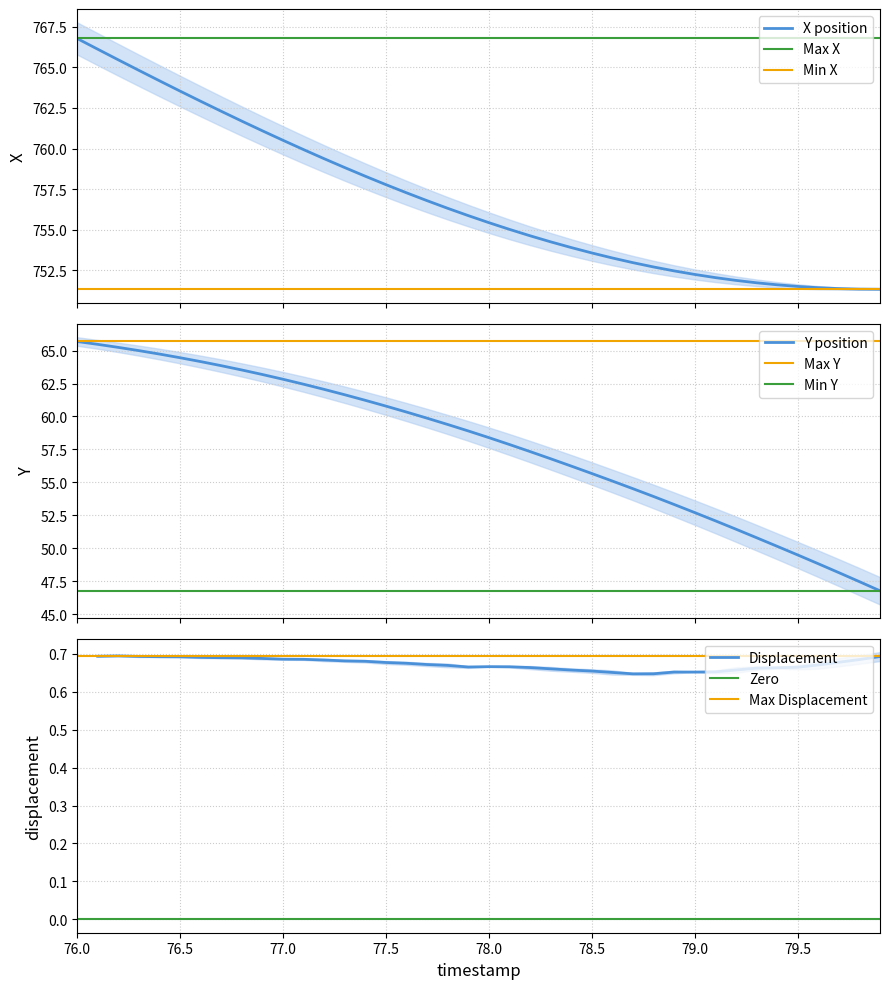

Reading right to left, extract all data points from this chart.

X position: 751.3	751.4	751.4	751.4	751.5	751.6	751.7	751.9	752.1	752.3	752.5	752.7	753.0	753.3	753.6	753.9	754.3	754.6	755.0	755.4	755.9	756.3	756.8	757.3	757.8	758.3	758.8	759.4	759.9	760.5	761.1	761.7	762.3	762.9	763.5	764.2	764.8	765.5	766.1	766.8
Y position: 46.8	47.5	48.2	48.8	49.5	50.2	50.8	51.5	52.1	52.7	53.3	53.9	54.5	55.1	55.7	56.2	56.8	57.3	57.9	58.4	58.9	59.4	59.9	60.3	60.8	61.2	61.6	62.1	62.4	62.8	63.2	63.5	63.9	64.2	64.5	64.7	65.0	65.2	65.5	65.7